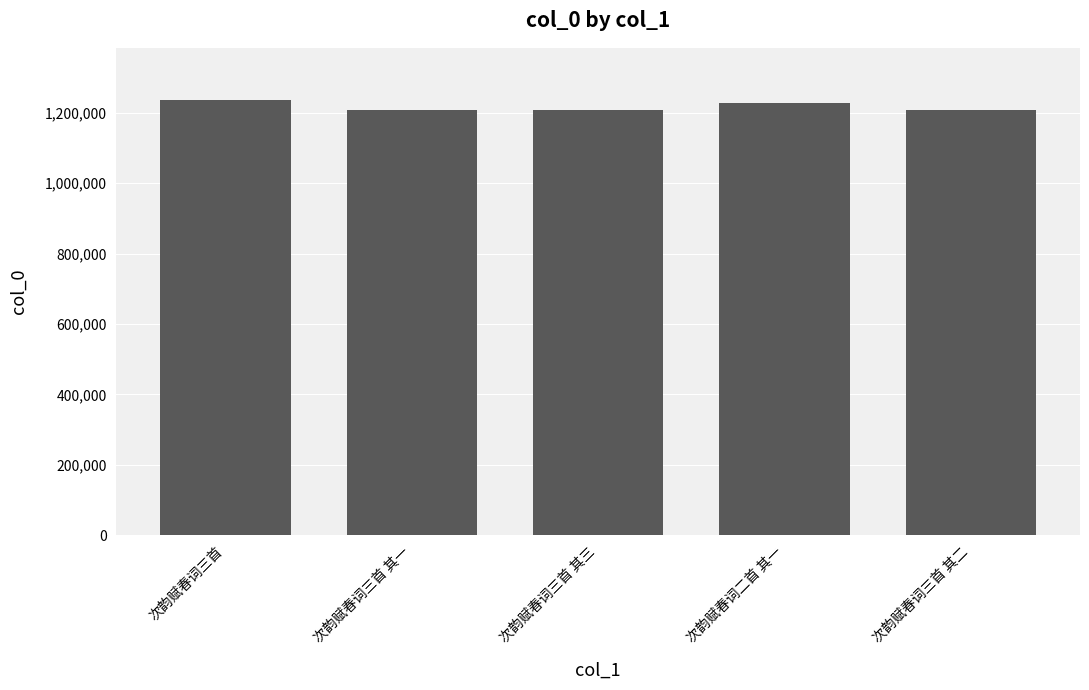

What is the average value?

1217952